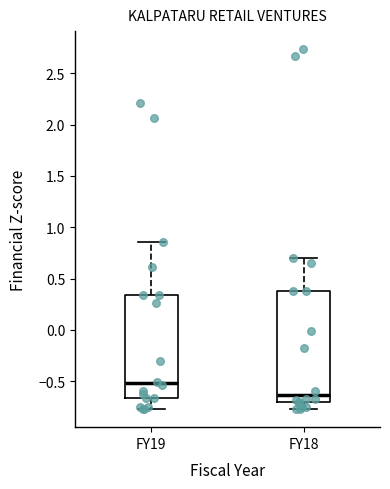

Which box's median line is the lowest?

FY18